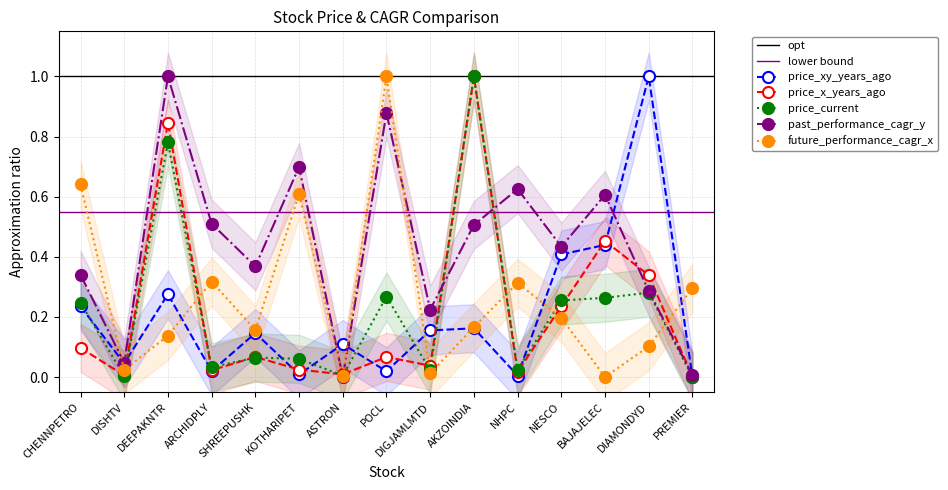

What is the average value of the price_xy_years_ago series?

0.2